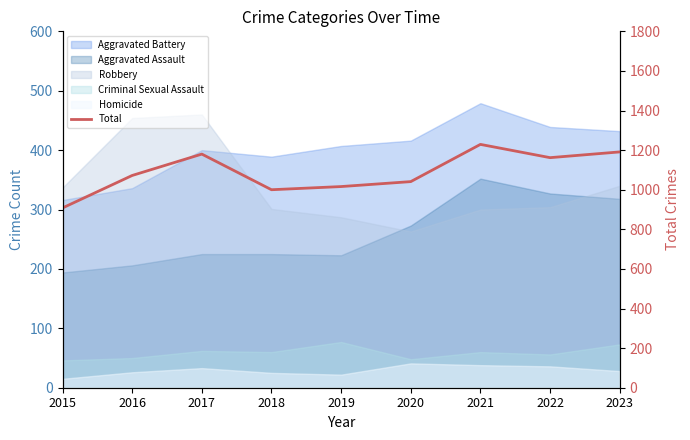

What is the value of the 8th point from the left?

1162